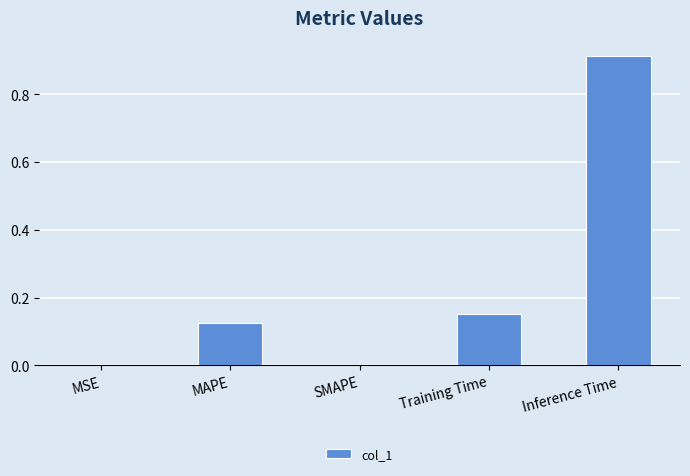

What is the change in value from Training Time to Inference Time?

+0.8